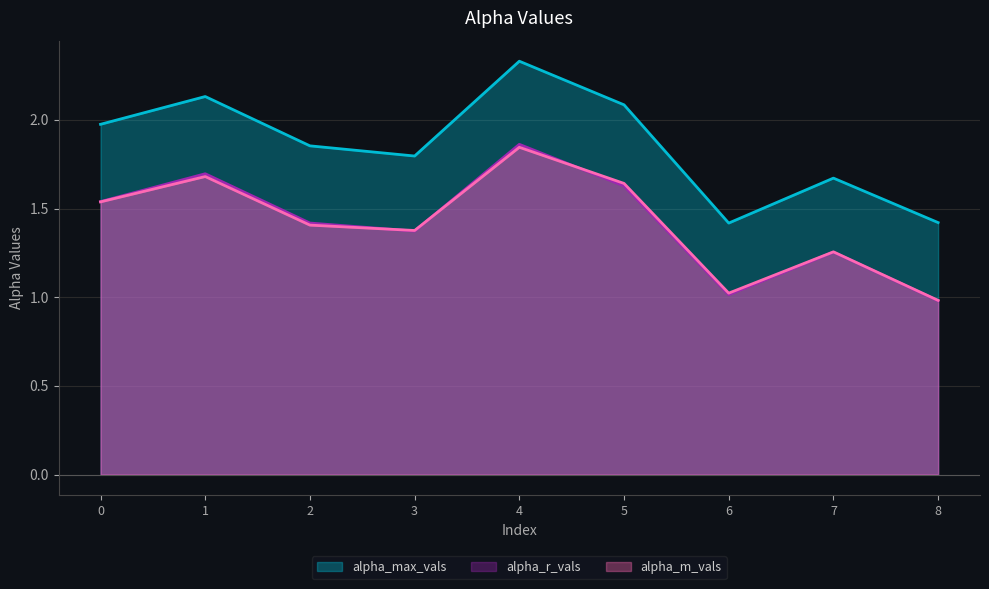

At which category does alpha_max_vals reach its first local peak?

1